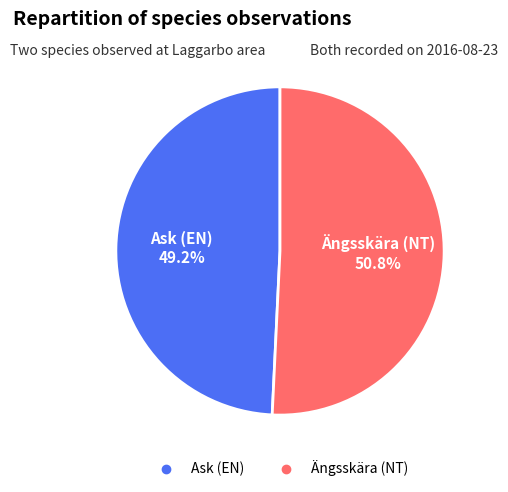

Does any single category account for the majority?

Yes